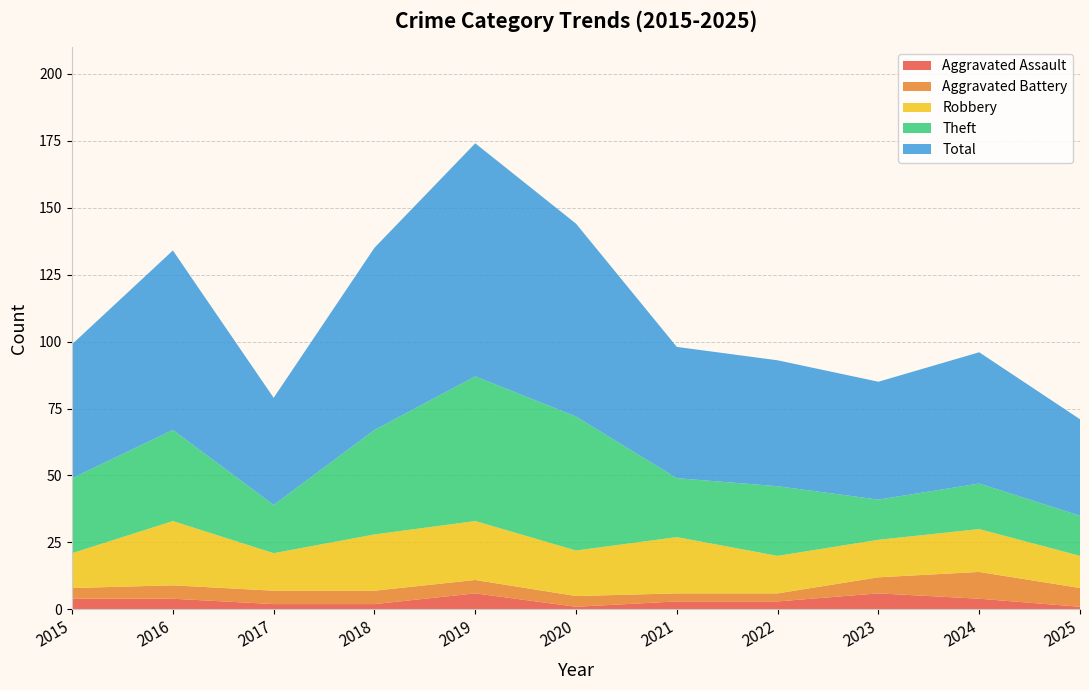

Reading right to left, what are all the values shown in this chart?

Aggravated Assault: 2025=1	2024=4	2023=6	2022=3	2021=3	2020=1	2019=6	2018=2	2017=2	2016=4	2015=4
Aggravated Battery: 2025=7	2024=10	2023=6	2022=3	2021=3	2020=4	2019=5	2018=5	2017=5	2016=5	2015=4
Robbery: 2025=12	2024=16	2023=14	2022=14	2021=21	2020=17	2019=22	2018=21	2017=14	2016=24	2015=13
Theft: 2025=15	2024=17	2023=15	2022=26	2021=22	2020=50	2019=54	2018=39	2017=18	2016=34	2015=28
Total: 2025=36	2024=49	2023=44	2022=47	2021=49	2020=72	2019=87	2018=68	2017=40	2016=67	2015=50